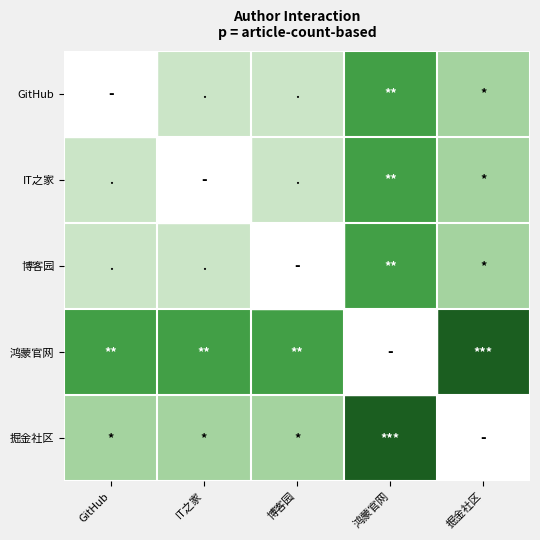

Reading right to left, extract all data points from this chart.

GitHub: 掘金社区=0.3	鸿蒙官网=0.6	博客园=0.1	IT之家=0.1	GitHub=0.0
IT之家: 掘金社区=0.3	鸿蒙官网=0.6	博客园=0.1	IT之家=0.0	GitHub=0.1
博客园: 掘金社区=0.3	鸿蒙官网=0.6	博客园=0.0	IT之家=0.1	GitHub=0.1
鸿蒙官网: 掘金社区=1.0	鸿蒙官网=0.0	博客园=0.6	IT之家=0.6	GitHub=0.6
掘金社区: 掘金社区=0.0	鸿蒙官网=1.0	博客园=0.3	IT之家=0.3	GitHub=0.3